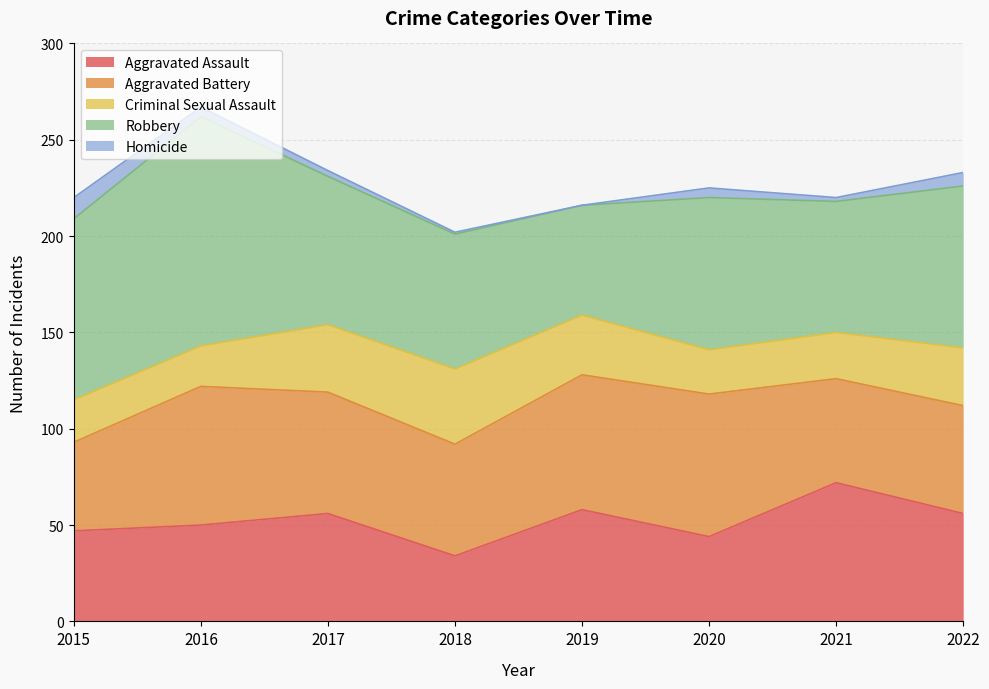

At which label is Aggravated Assault closest to 53?

2016